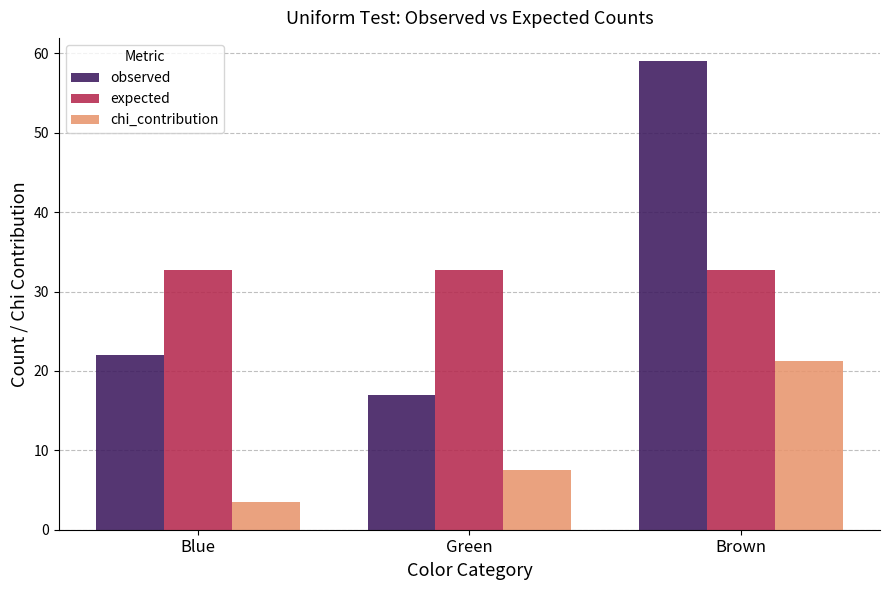

Reading left to right, extract all data points from this chart.

observed: 22.0	17.0	59.0
expected: 32.7	32.7	32.7
chi_contribution: 3.5	7.5	21.2